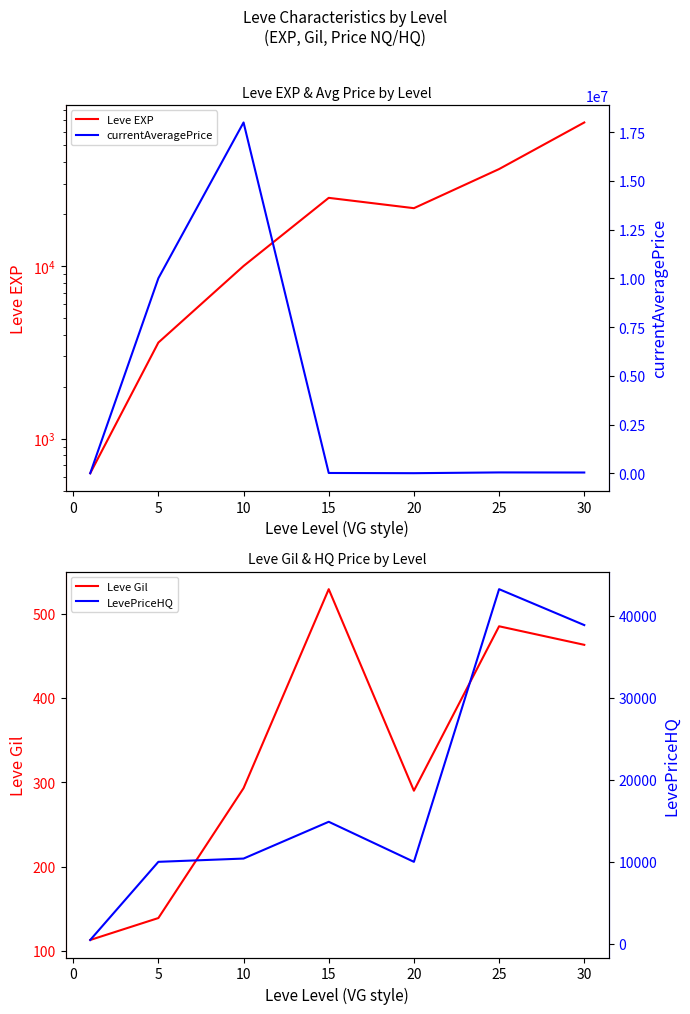

What is the sum of all Leve Gil values?

2312